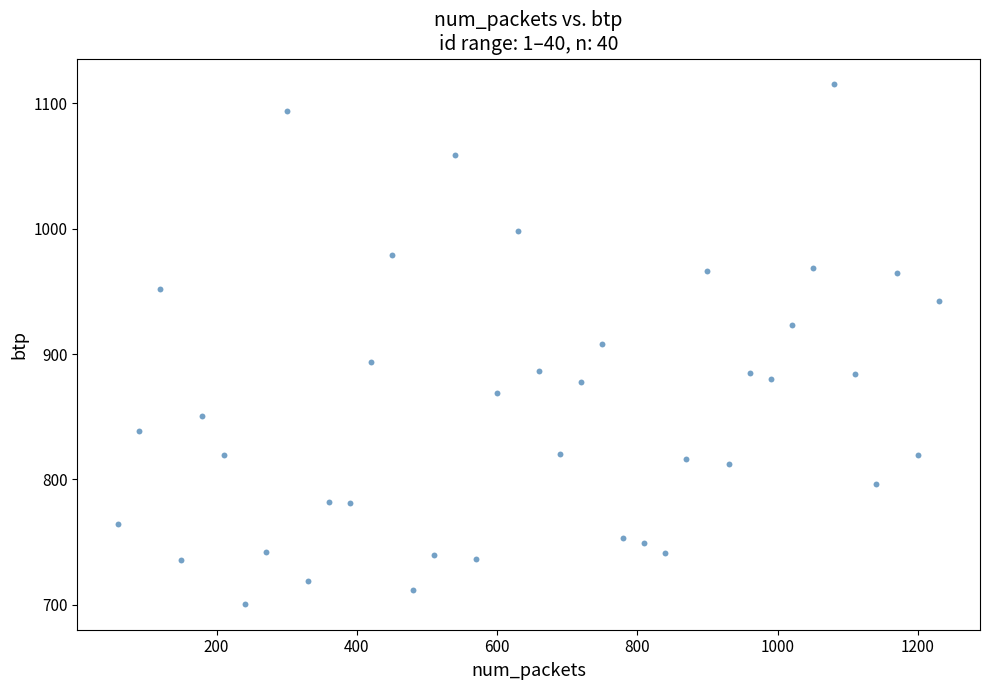

What is the range of Y values (max minus min)?

414.3